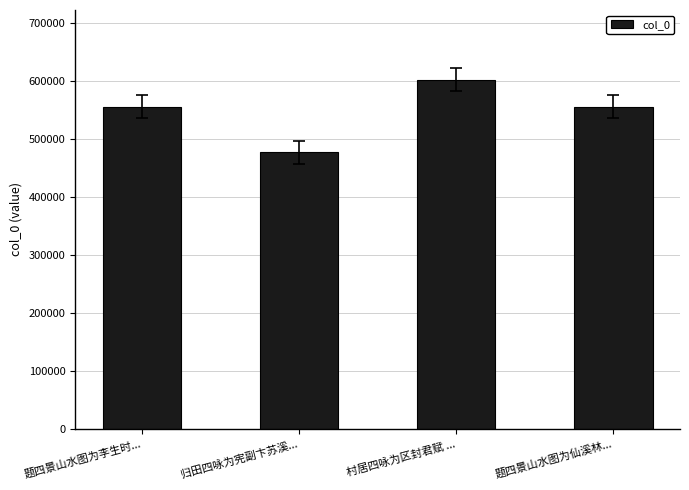

What is the label of the 3rd bar from the right?

归田四咏为宪副卞苏溪...